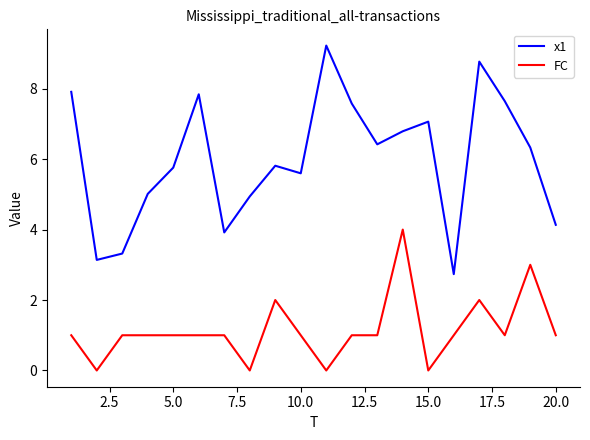

Count the number of categories in the chart.

20